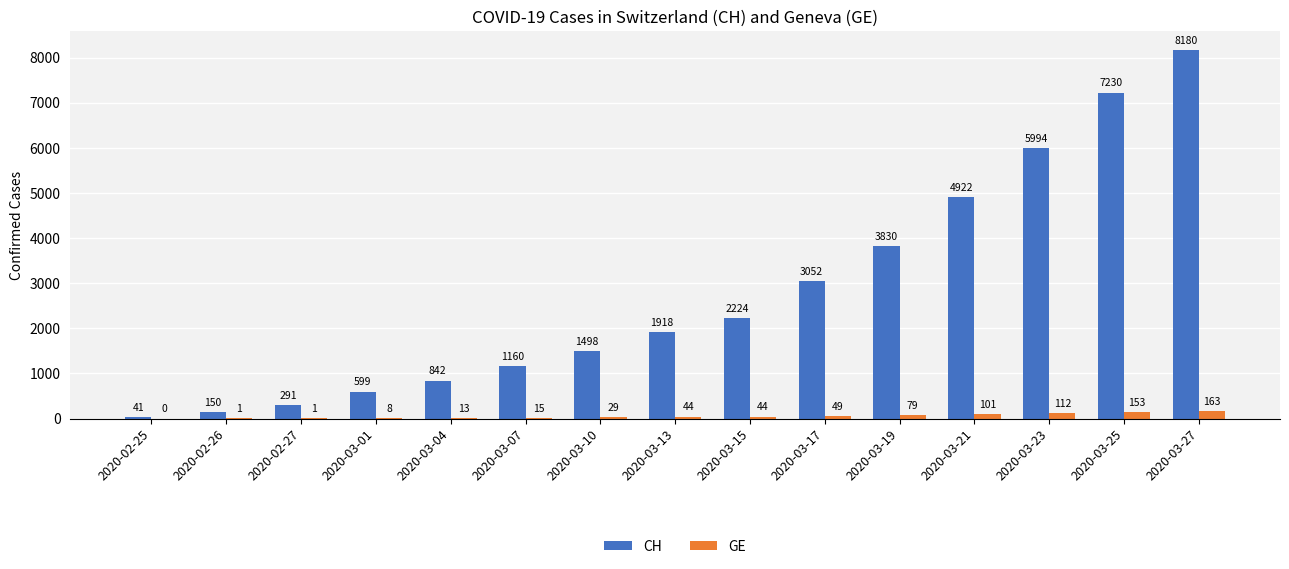

What is the maximum value for CH?

8180